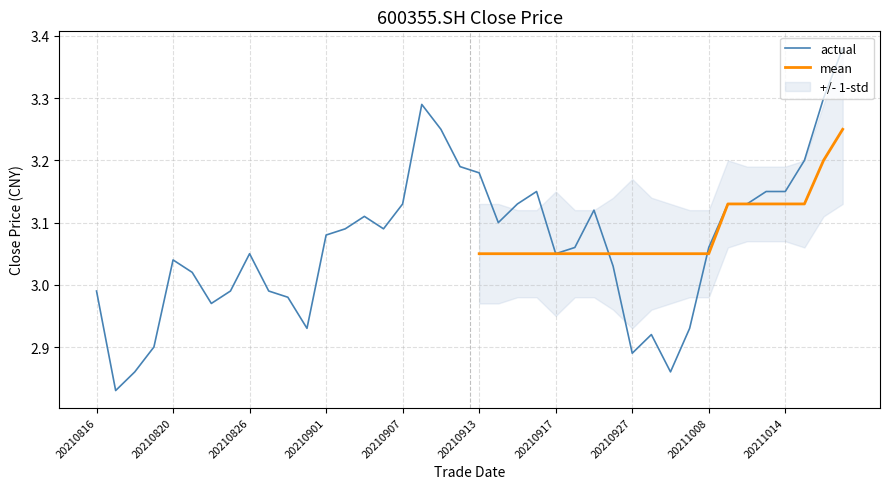

The mean series shows 5.3 at 20210824. True or false?

False